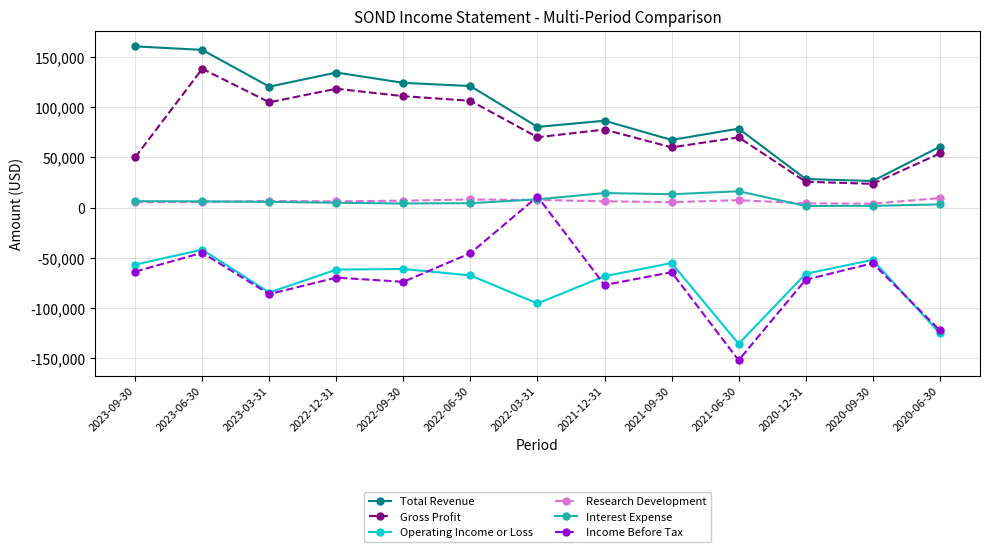

What is the value of the Research Development point at the 7th from the left?

7600